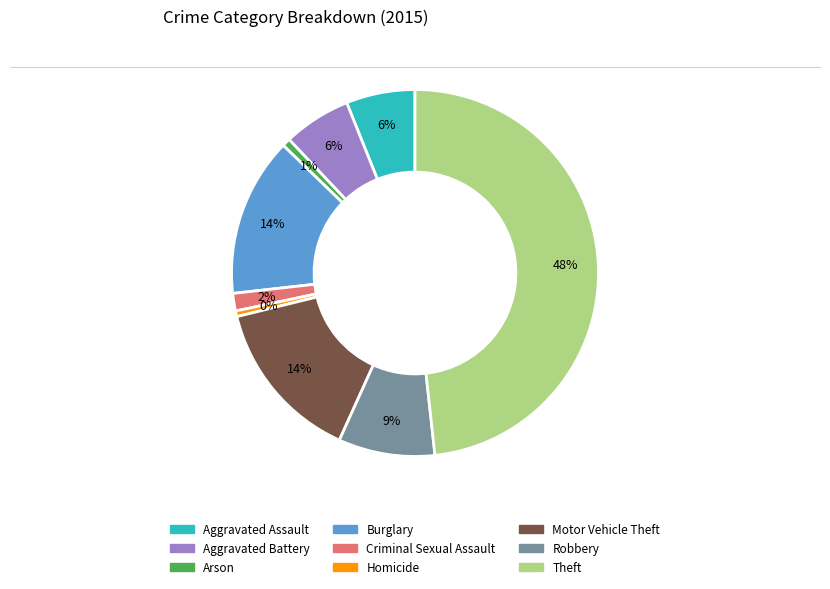

What percentage is the Criminal Sexual Assault slice, to the nearest percent?

2%